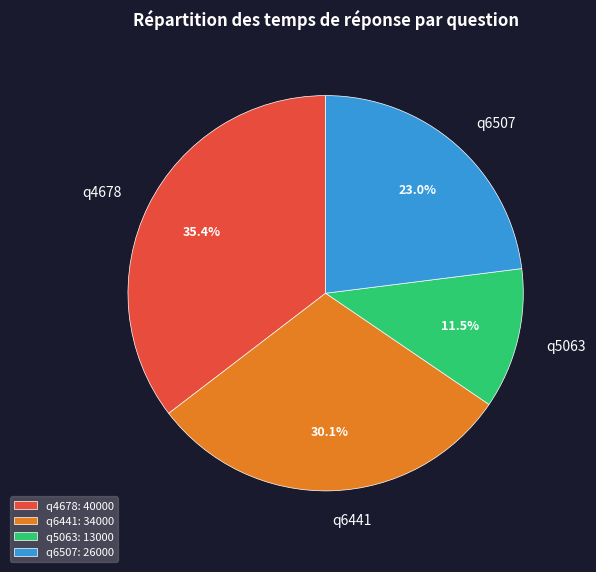

Is q6441 the majority of the pie?

No